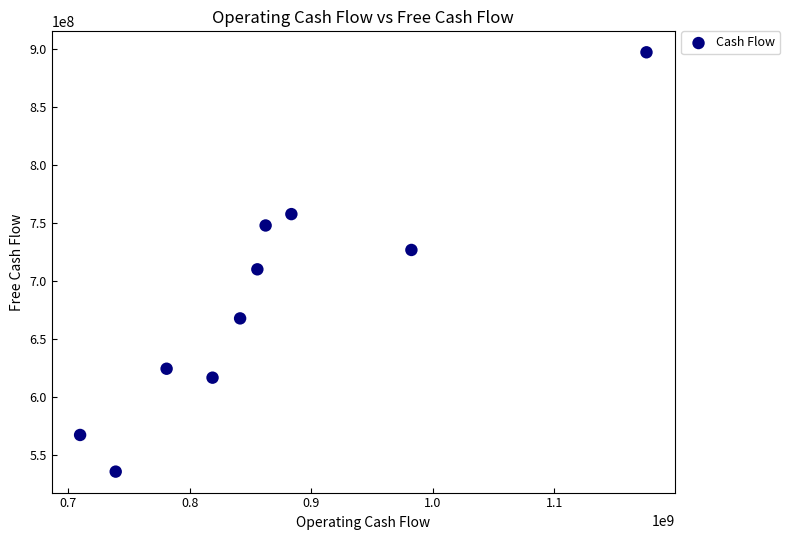

What is the average X value?

864960000